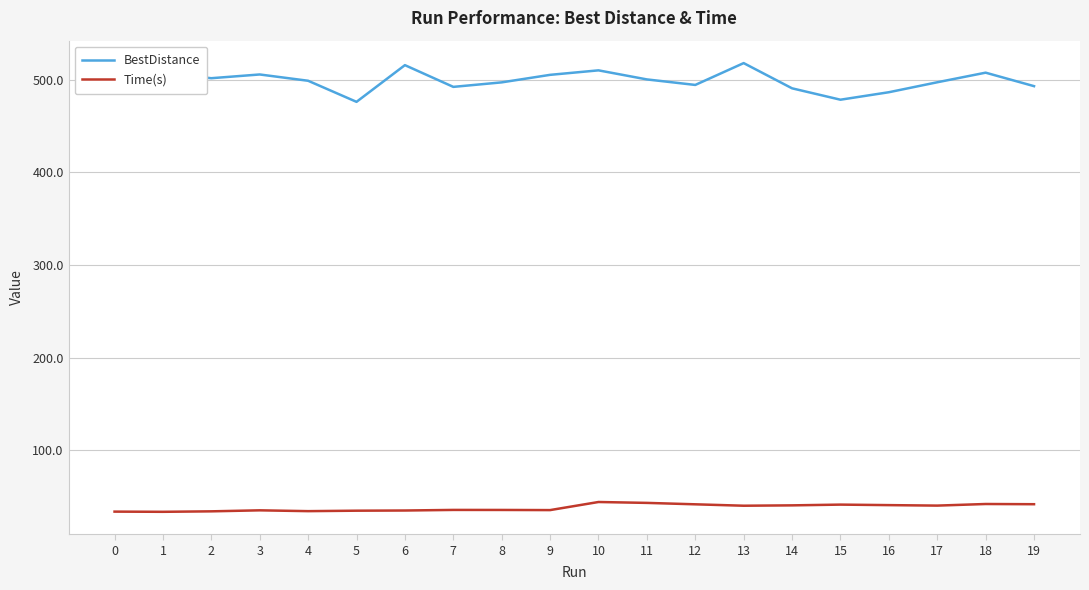

What is the lowest value of the Time(s) series?

33.6